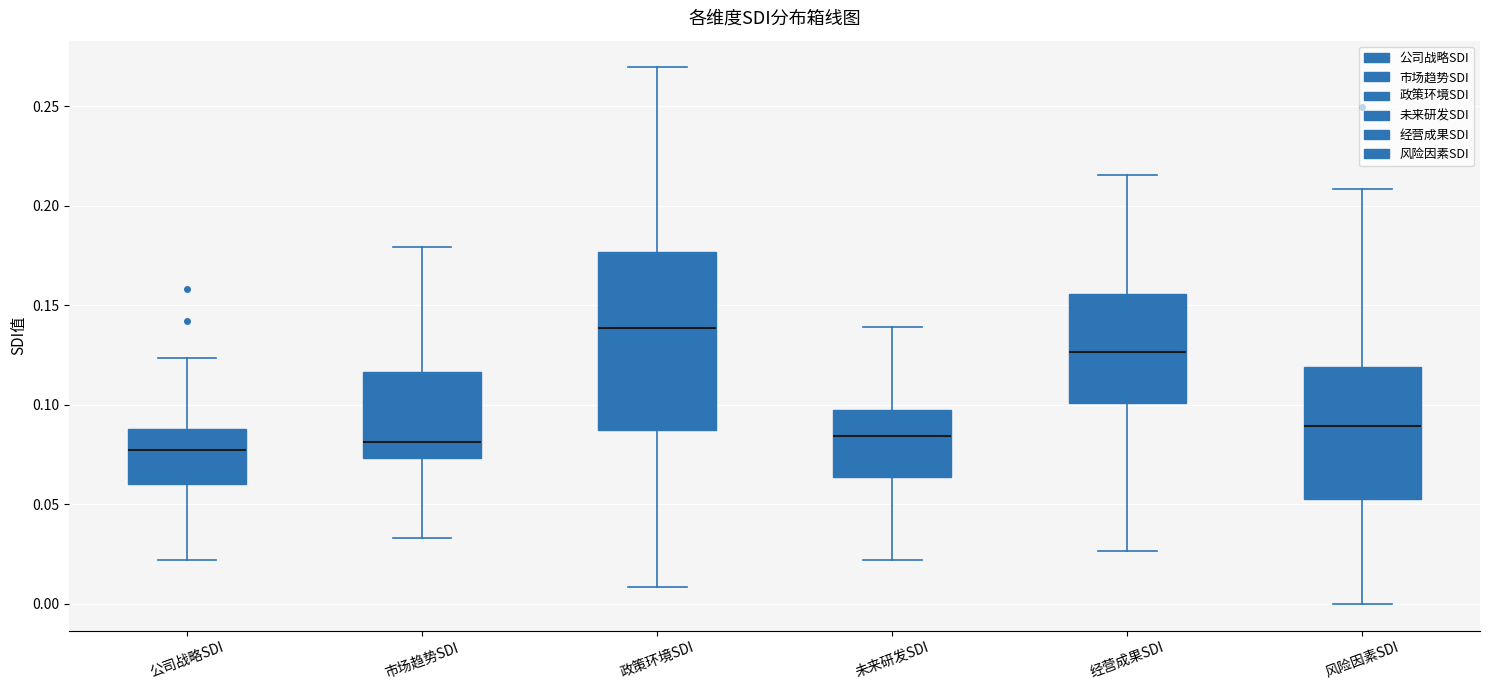

Where is the lower edge of the box for 市场趋势SDI on the y-axis? The values are not printed on the chart, so give them approximately, as read against the axis.

0.075